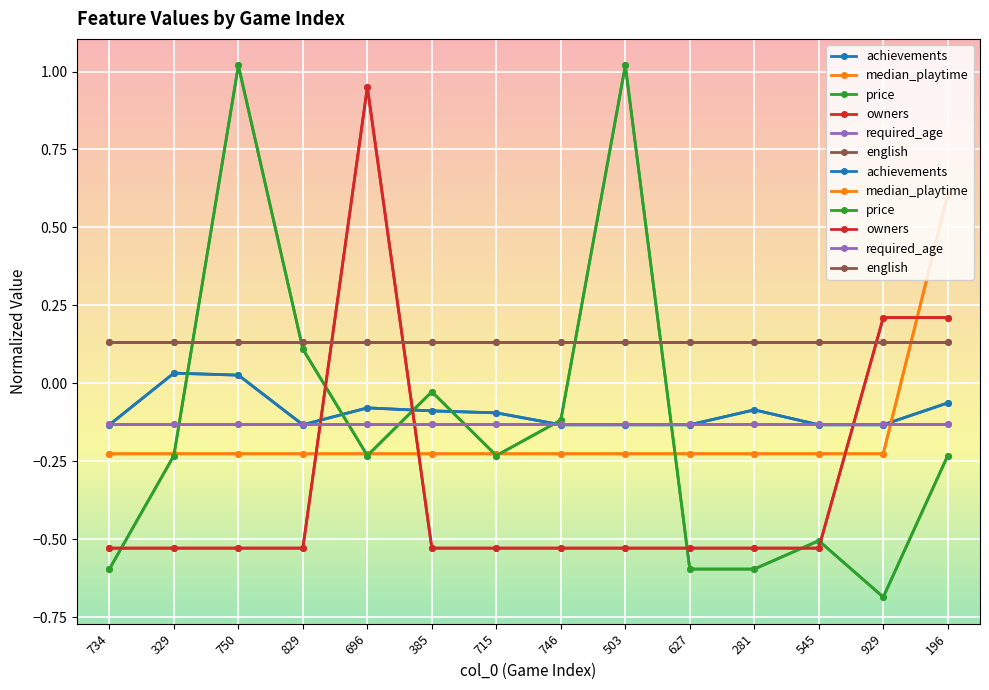

What is the difference between the highest and lowest values at 929?

0.9